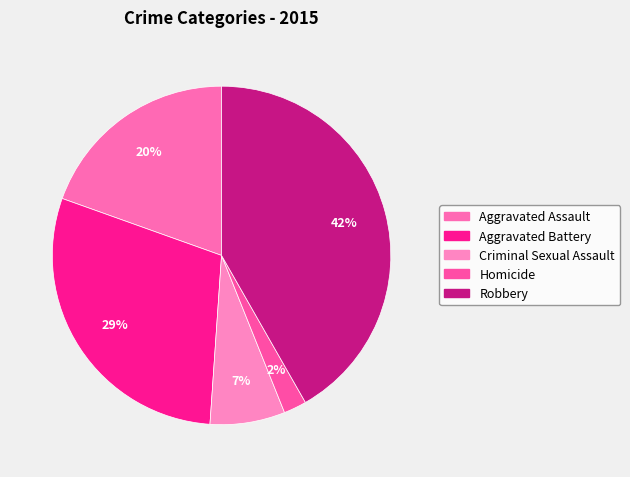

How many segments does this pie chart have?

5